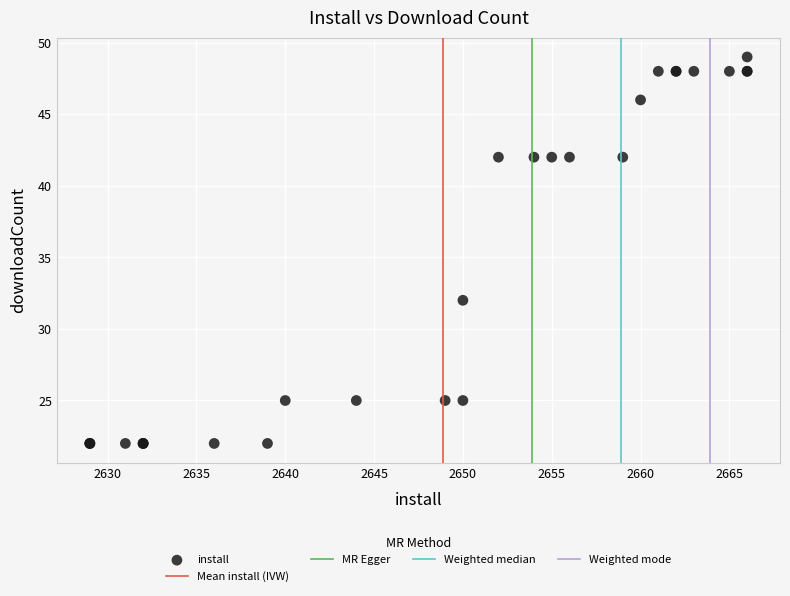

What Y value in the scatter plot is closest to 35?

32